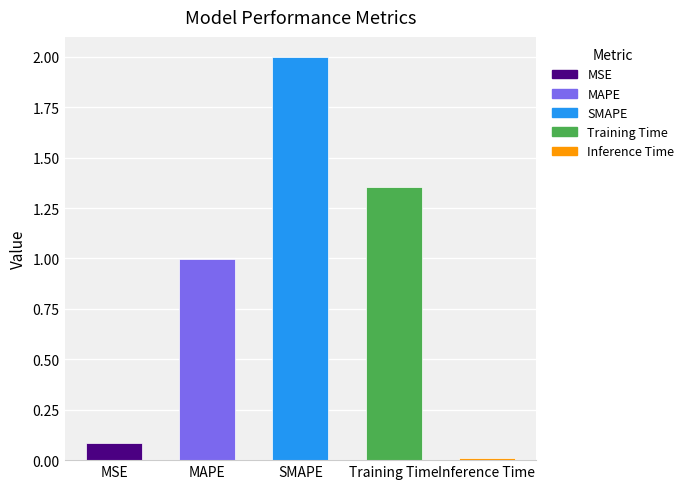

Rank the categories by value from lowest to highest.

Inference Time, MSE, MAPE, Training Time, SMAPE